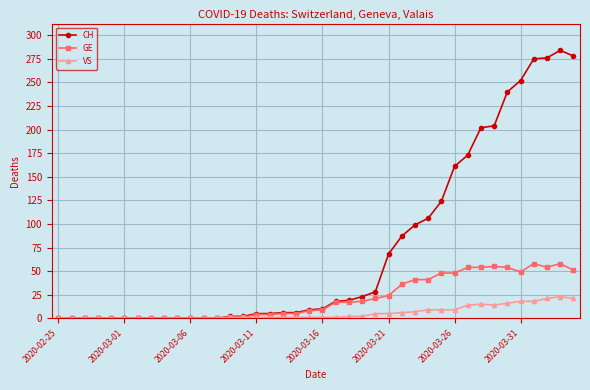

Which series has the largest total across all categories?

CH